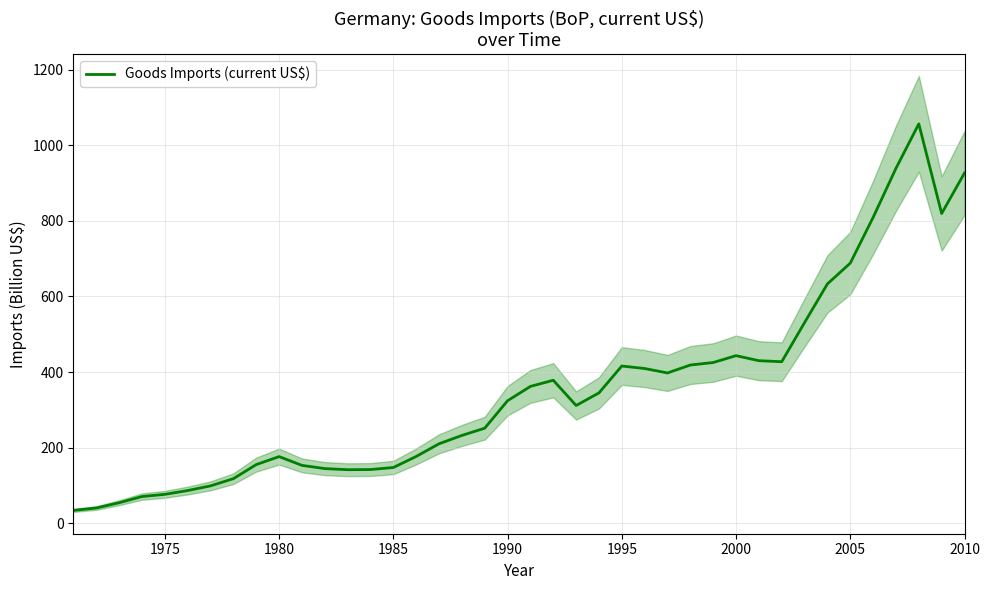

What is the value of the 36th point from the left?

809.1